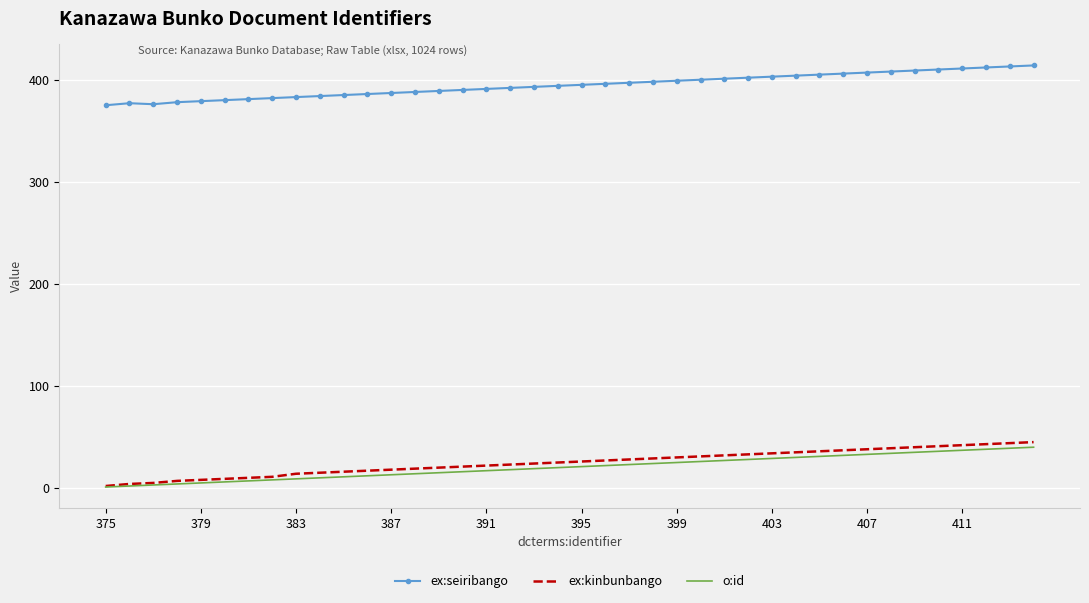

True or false: ex:seiribango and ex:kinbunbango intersect in this chart.

False